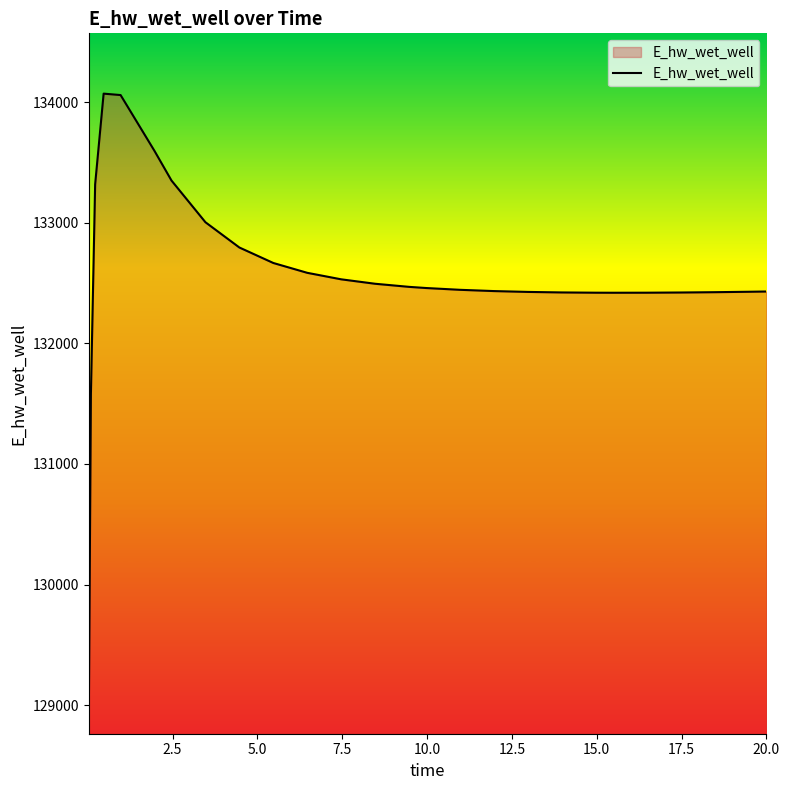

What is the difference between the maximum and minimum values?

5207.7